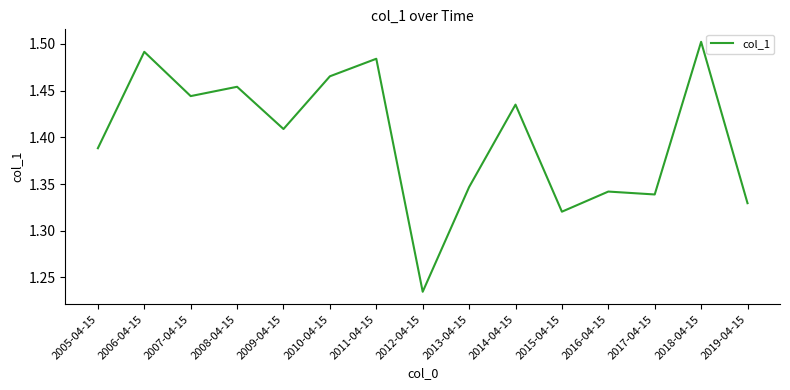

Does the chart display data point markers on the line(s)?

No